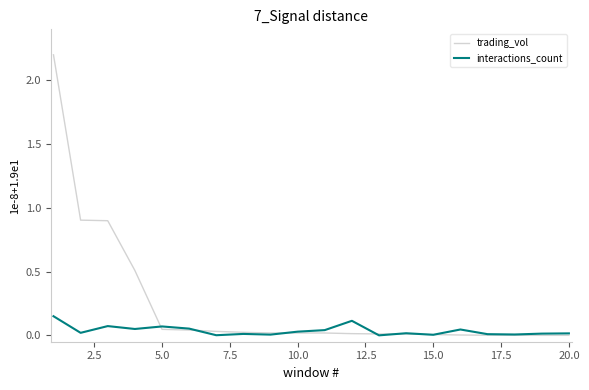

Does the chart have visible grid lines?

No